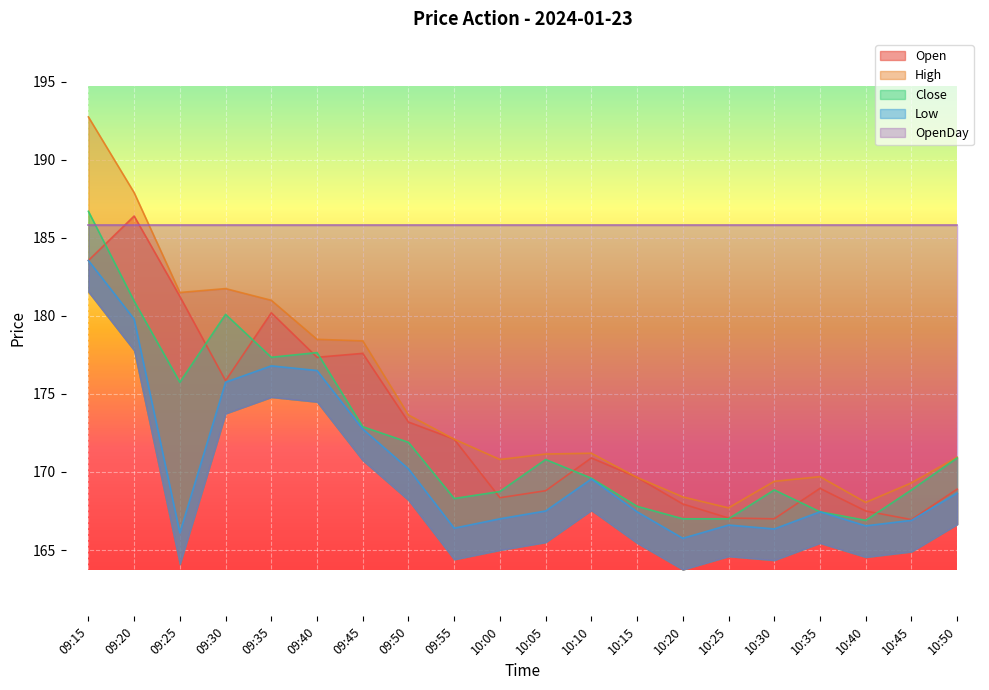

At how many categories does at least one series exceed 188?

1